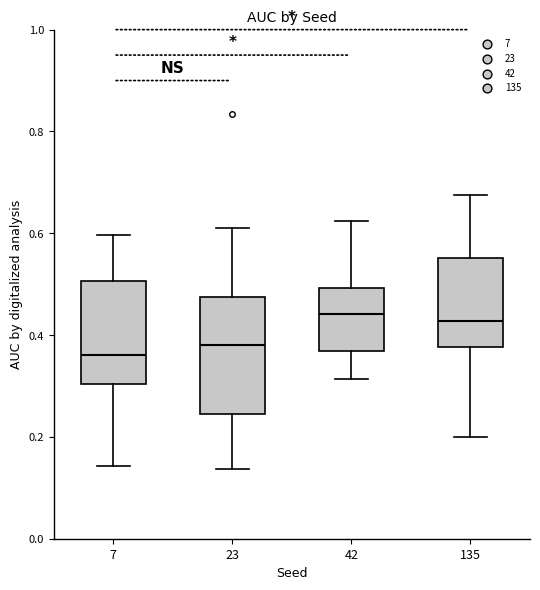

Comparing the boxes themselves (not the whiskers), which one is the tallest?

23